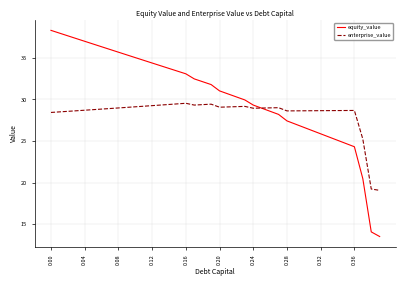

Rank the series by their average value, from highest to lowest.

equity_value, enterprise_value